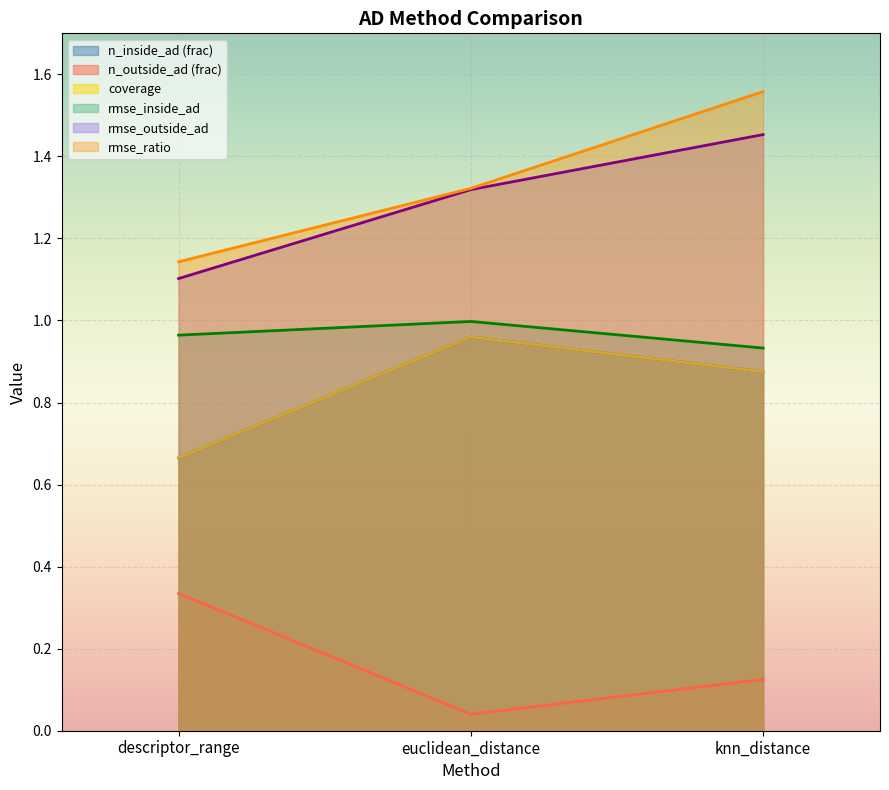

At which category does the chart reach its peak across all series?

knn_distance